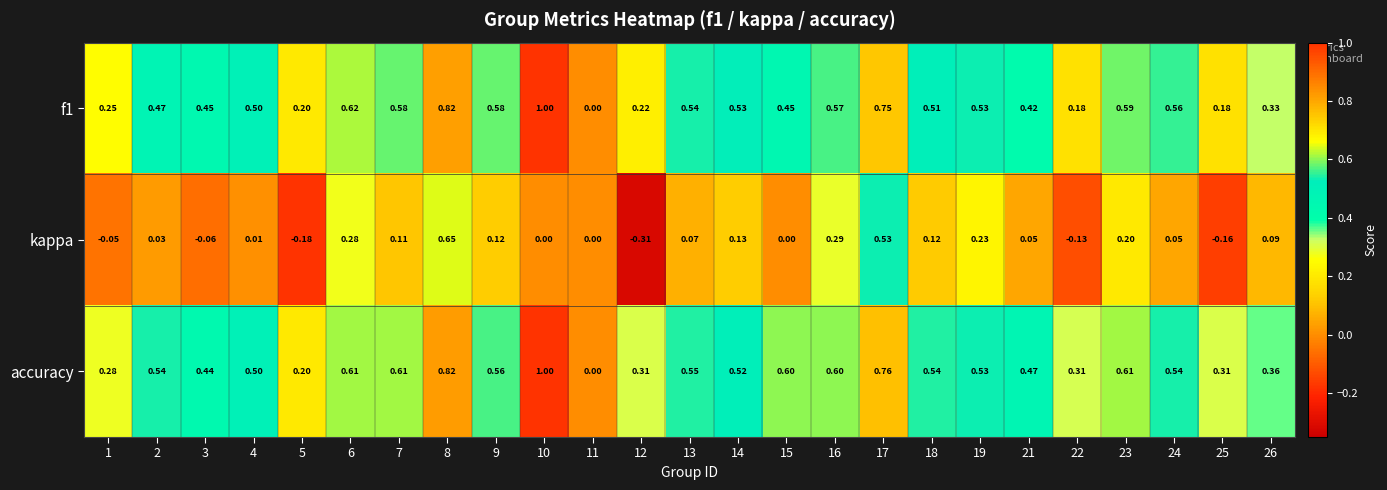

Which series changed the most between 12 and 17?

kappa